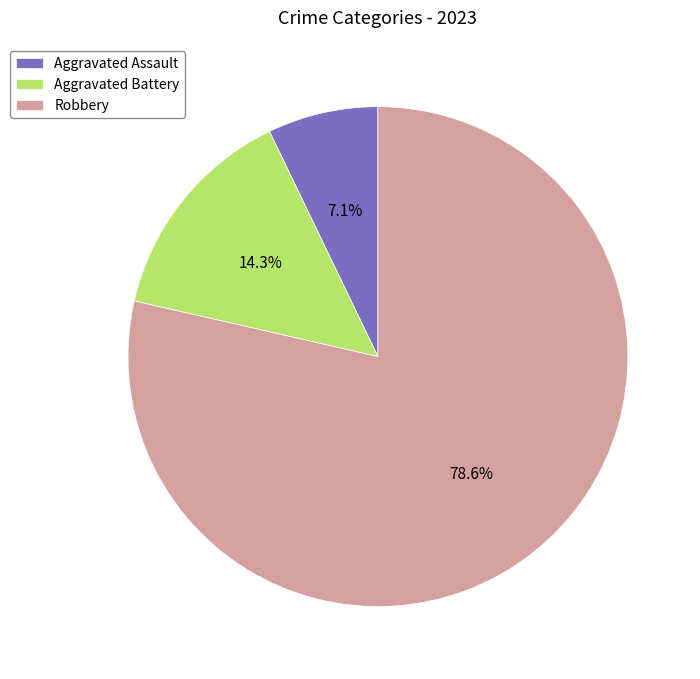

Is the sum of Aggravated Assault and Aggravated Battery greater than half?

No